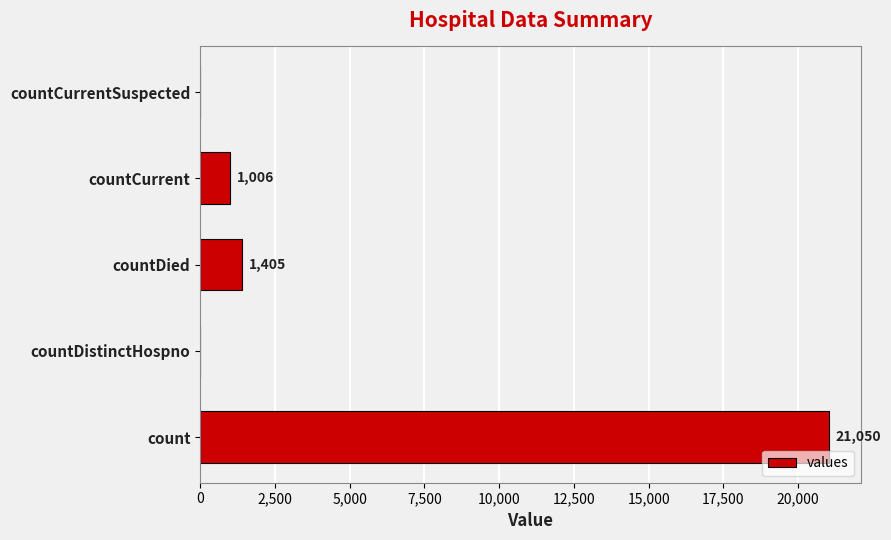

Between countCurrentSuspected and countCurrent, which is larger?

countCurrent